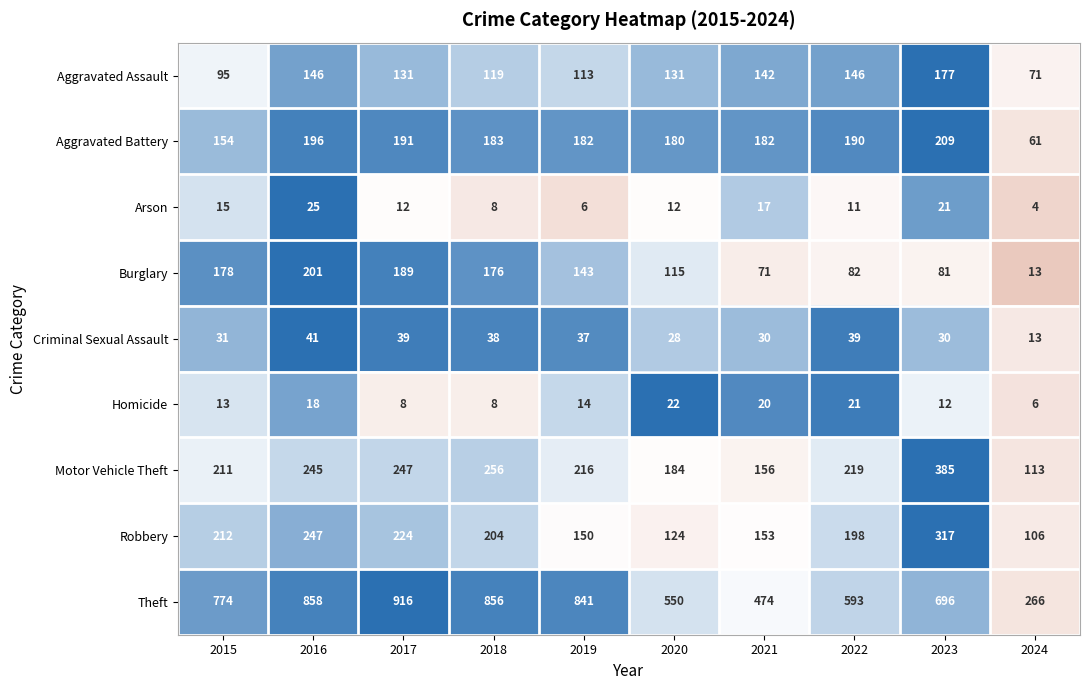

Which series has the largest range (max minus min)?

Theft